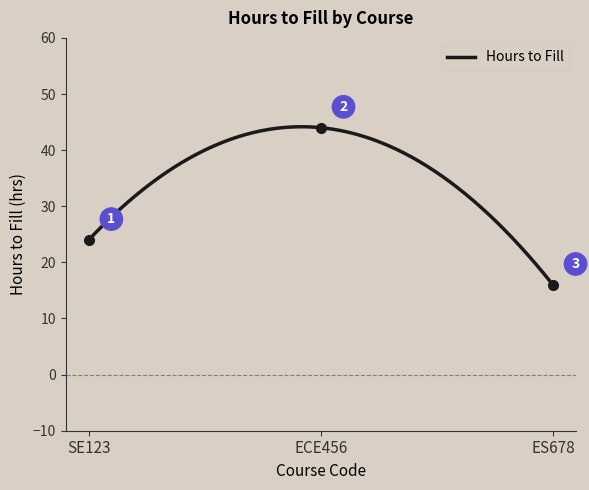

What is the greatest value displayed?

44